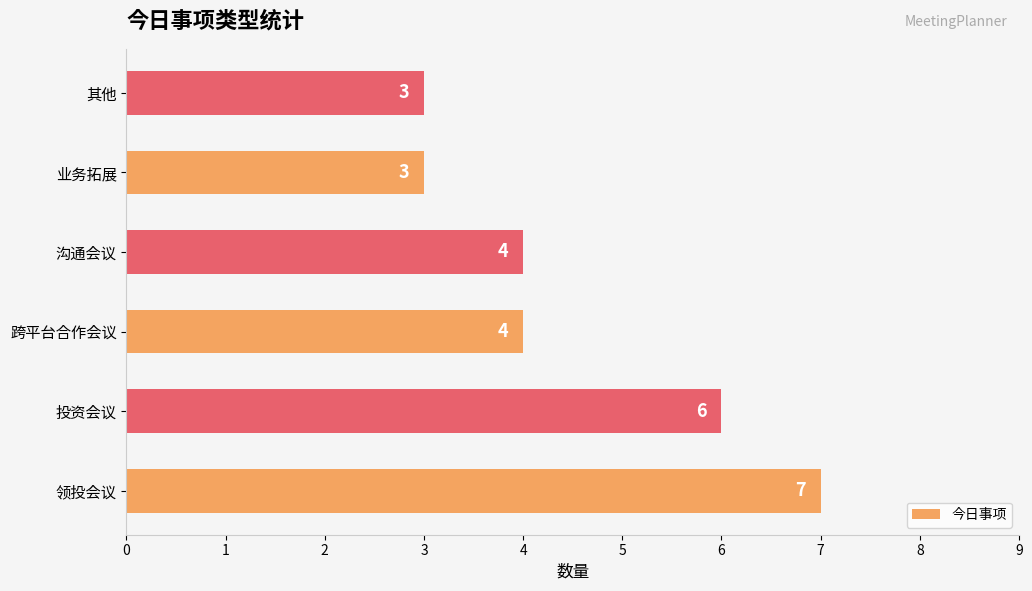

True or false: the data shows 1 at 其他.

False